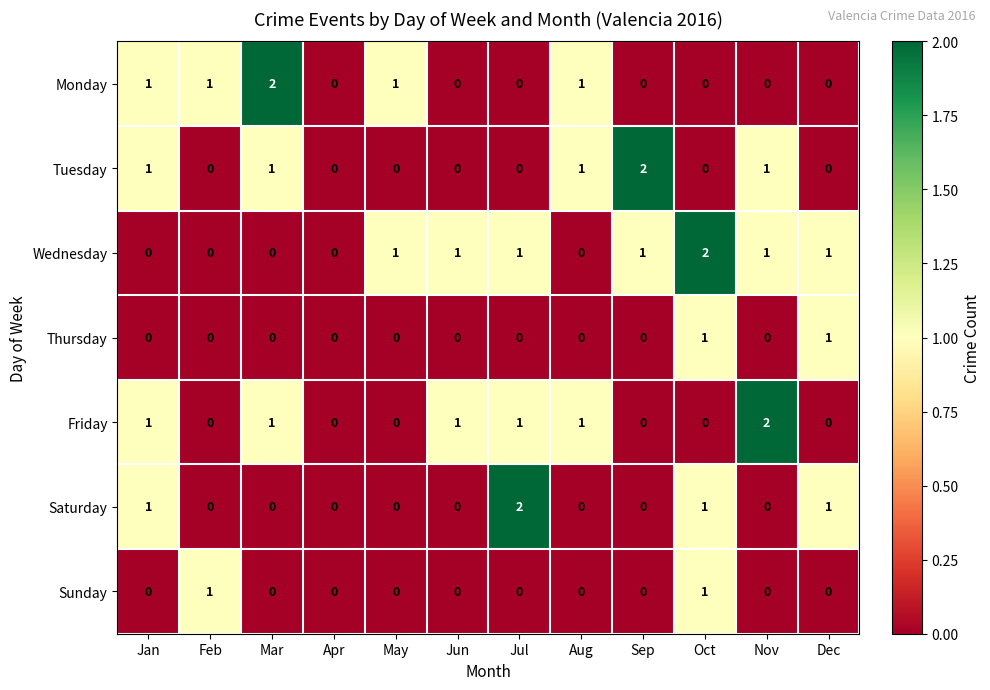

The Friday series shows 0 at Mar. True or false?

False